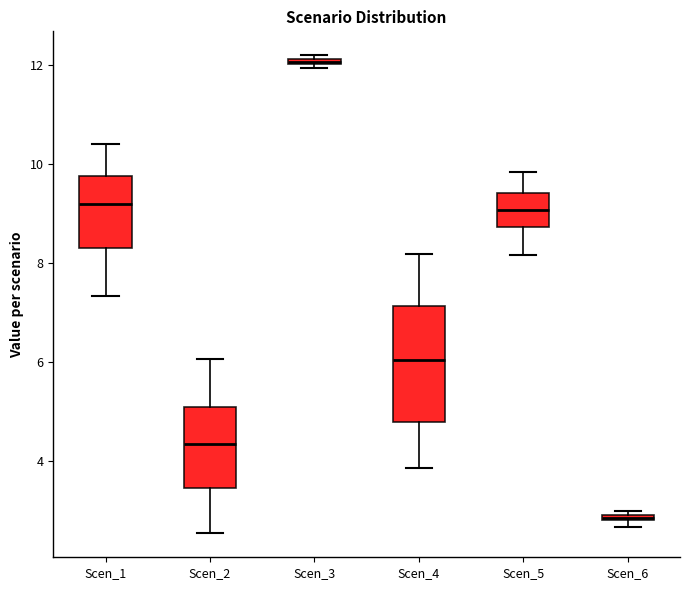

Which box is the tallest, from its lower edge to its upper edge?

Scen_4